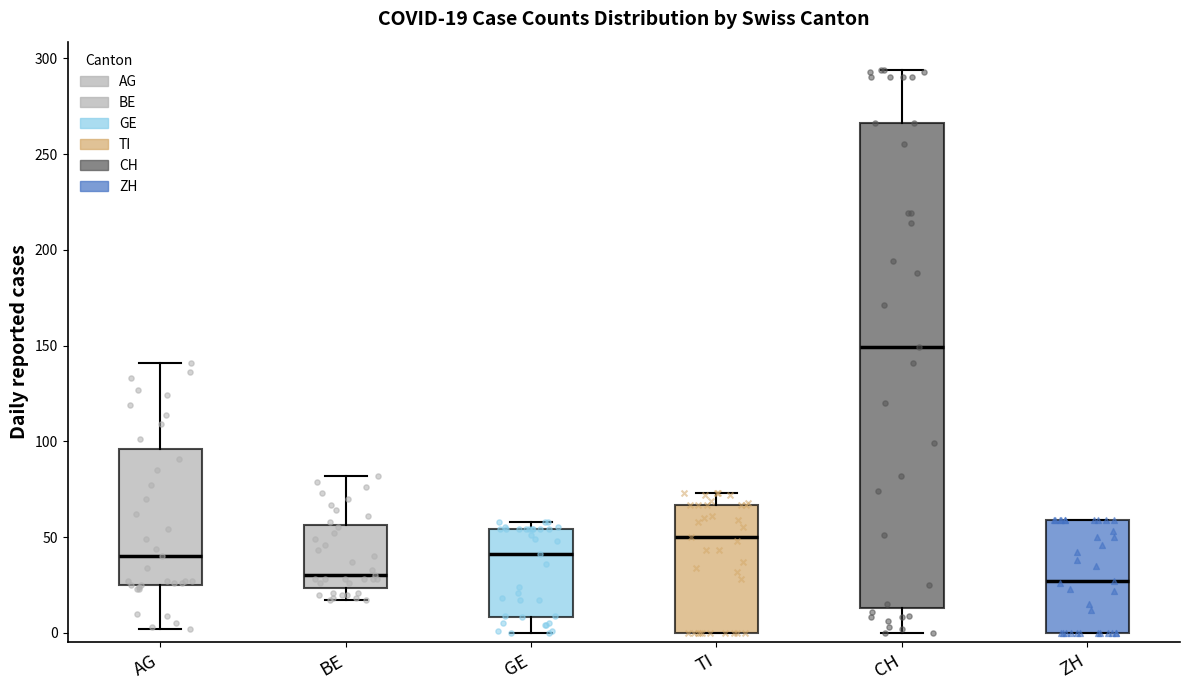

Which box is the tallest, from its lower edge to its upper edge?

CH